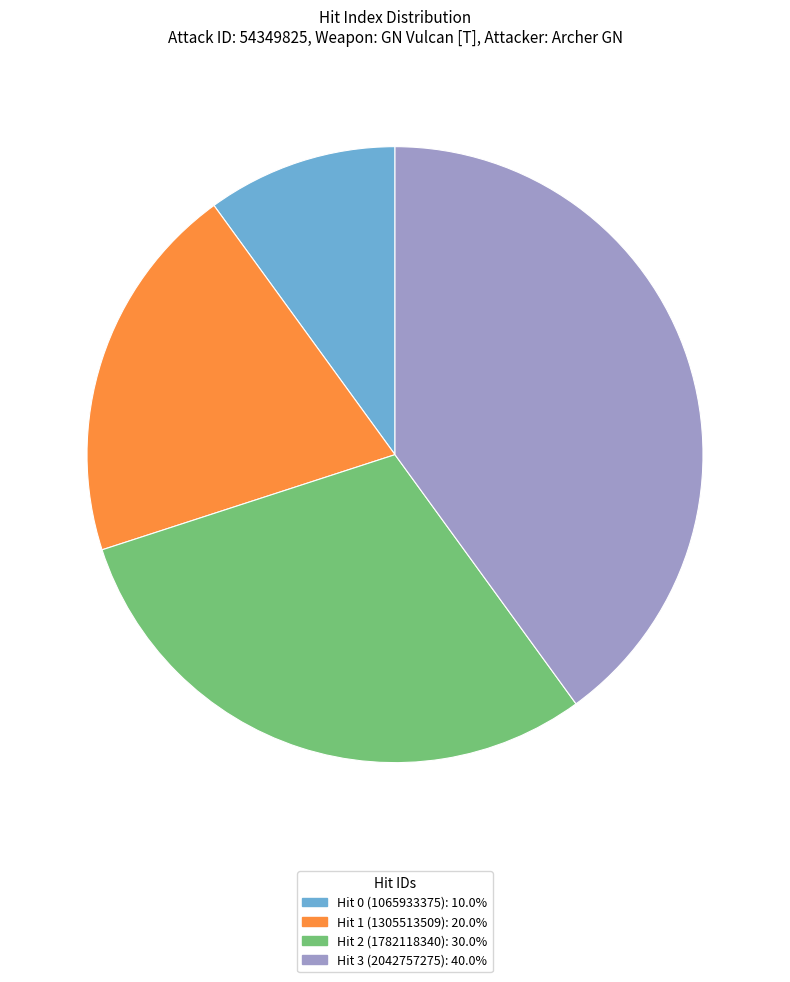

Is the sum of Hit 1 (1305513509) and Hit 3 (2042757275) greater than half?

Yes